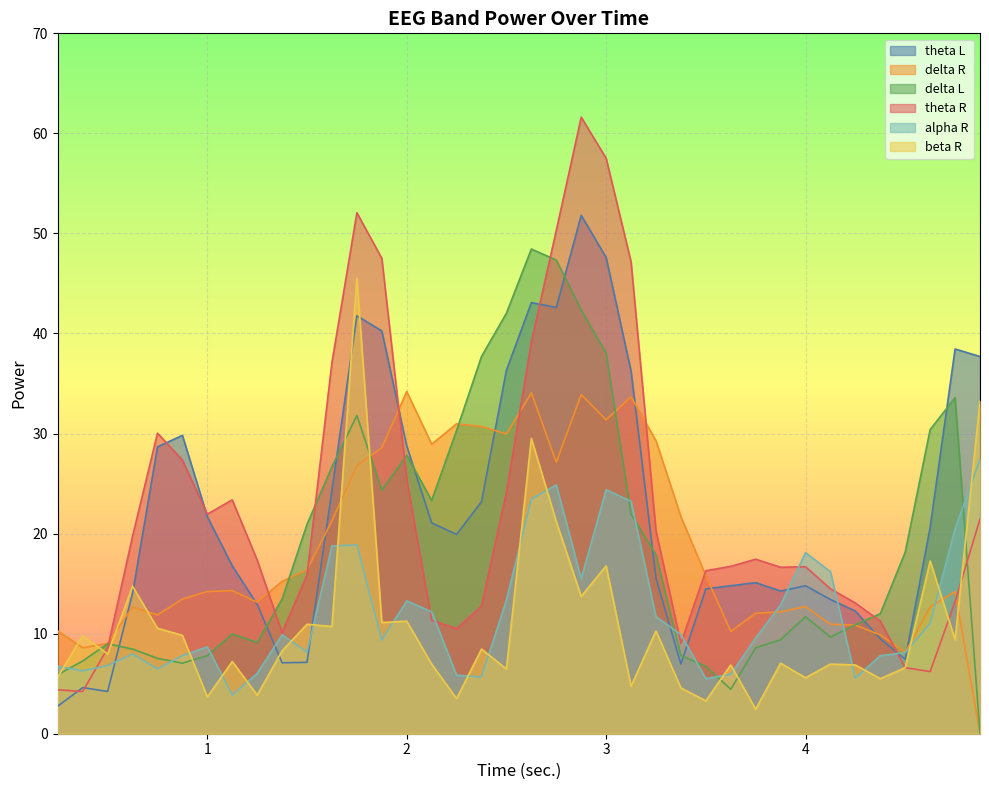

How many data points in theta R are above 17?

19